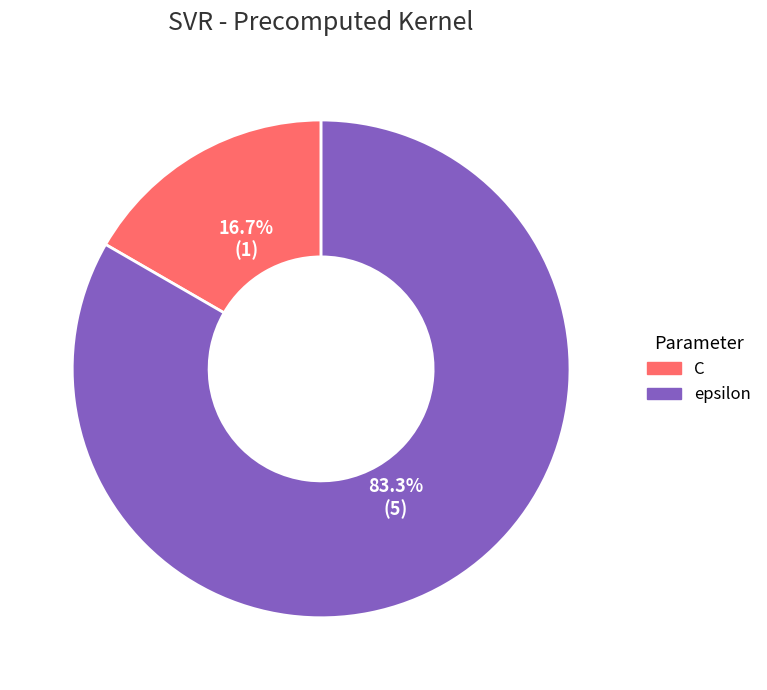

Rank the categories by value from lowest to highest.

C, epsilon